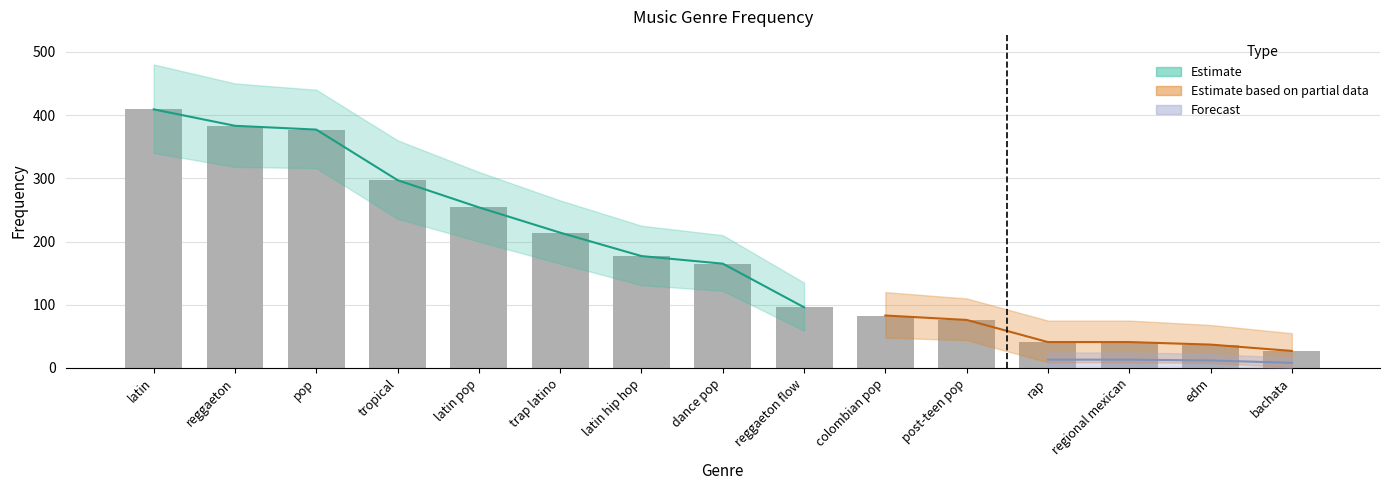

What is the difference between the maximum and minimum values?

382